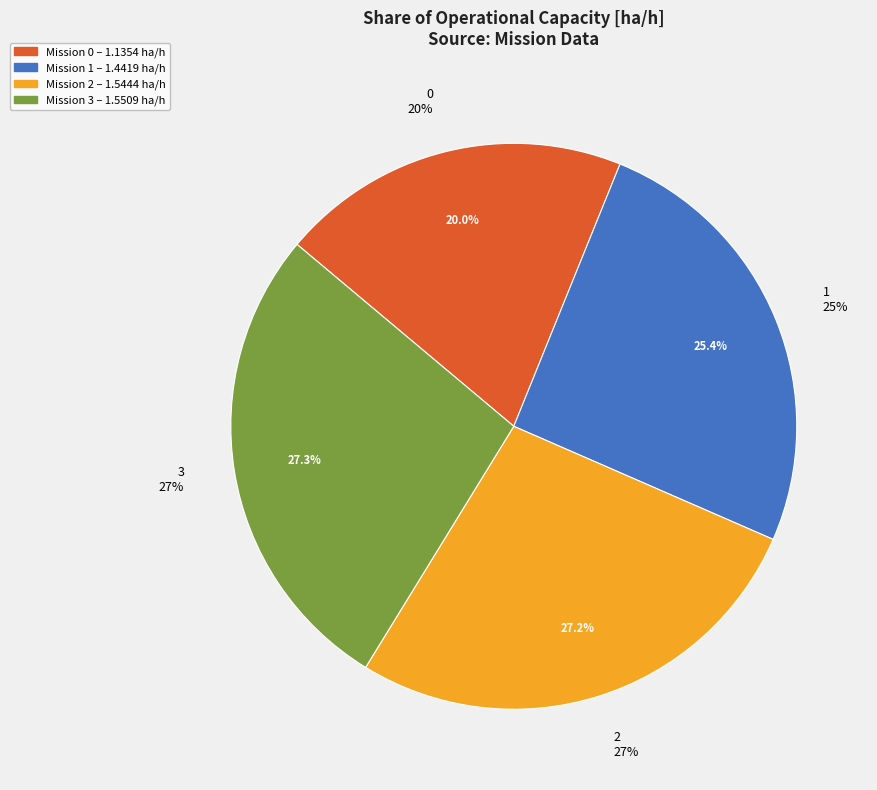

To the nearest percent, what is the average slice percentage?

25%